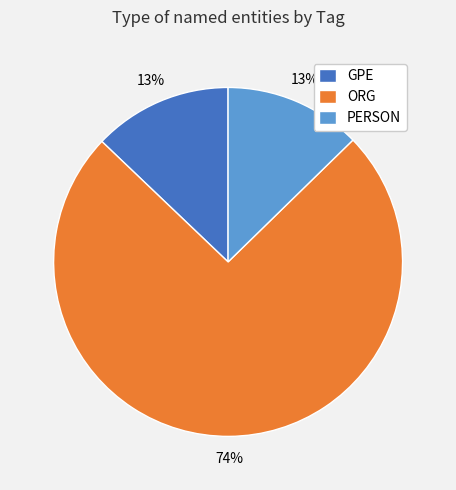

Which category has the biggest portion of the pie?

ORG